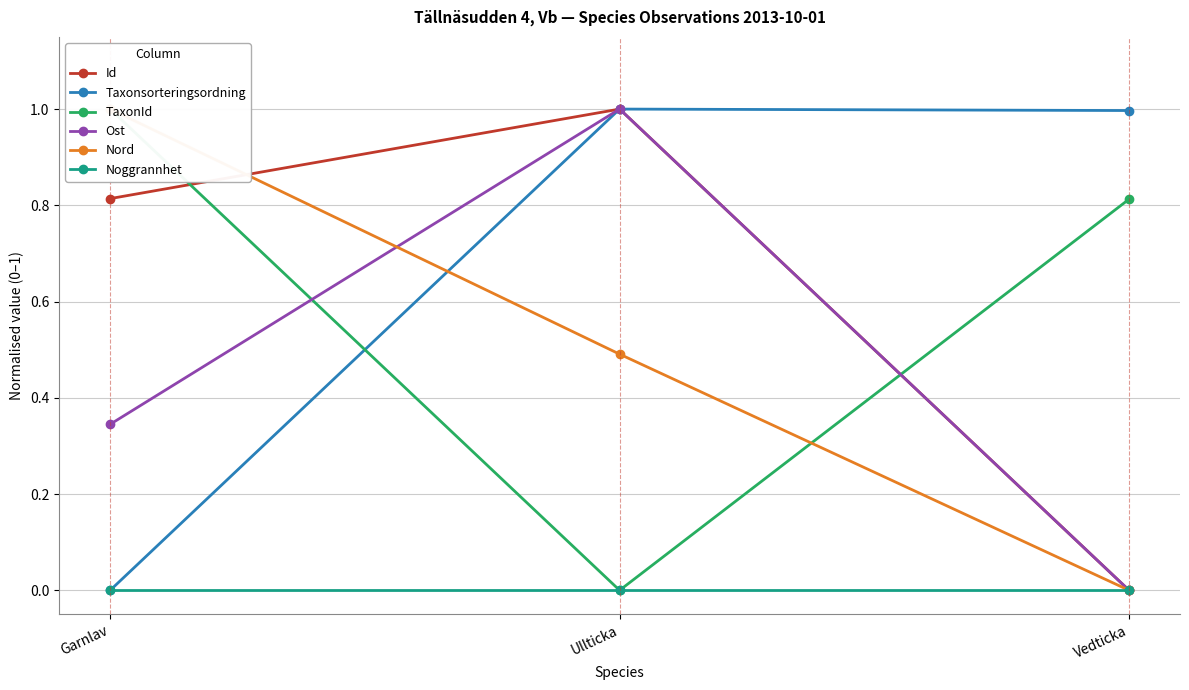

What is the total value across all series at Ullticka?

3.5